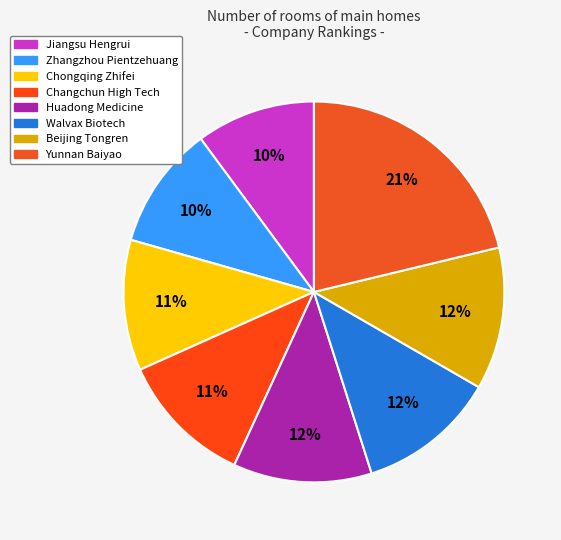

Does Walvax Biotech represent more than half of the total?

No